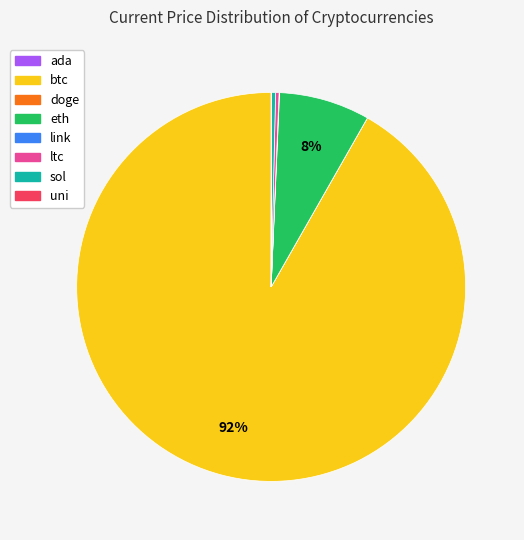

Which has a higher value, btc or sol?

btc